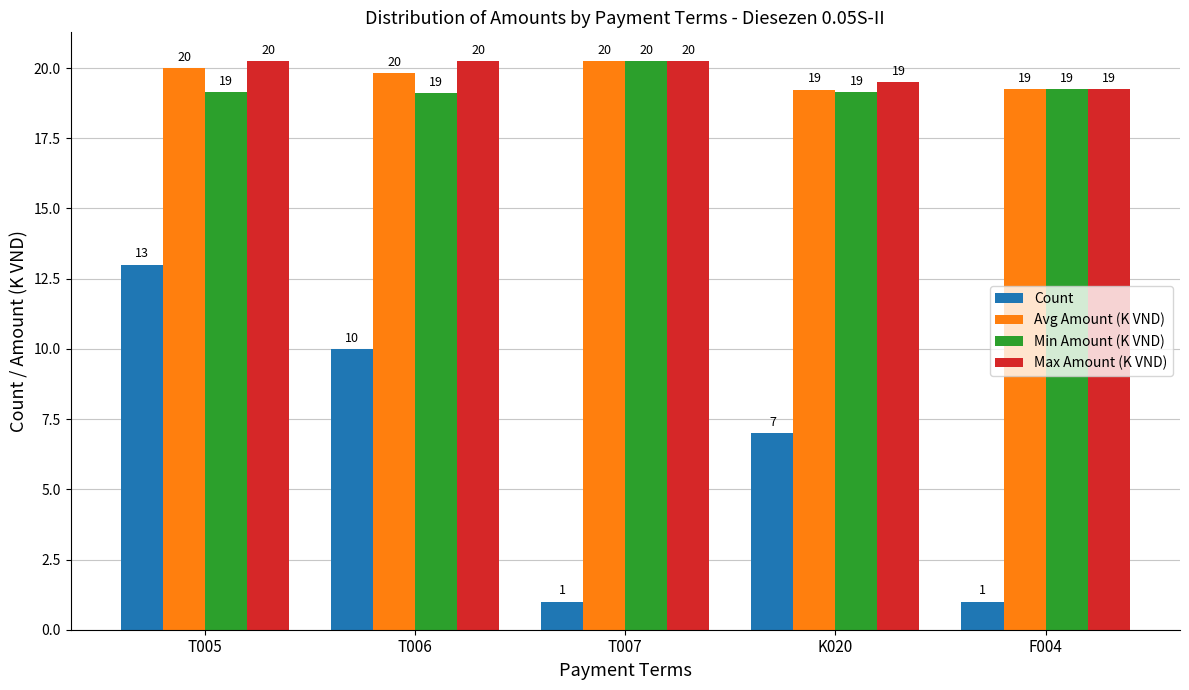

What is the total value across all series at T005?

72.4